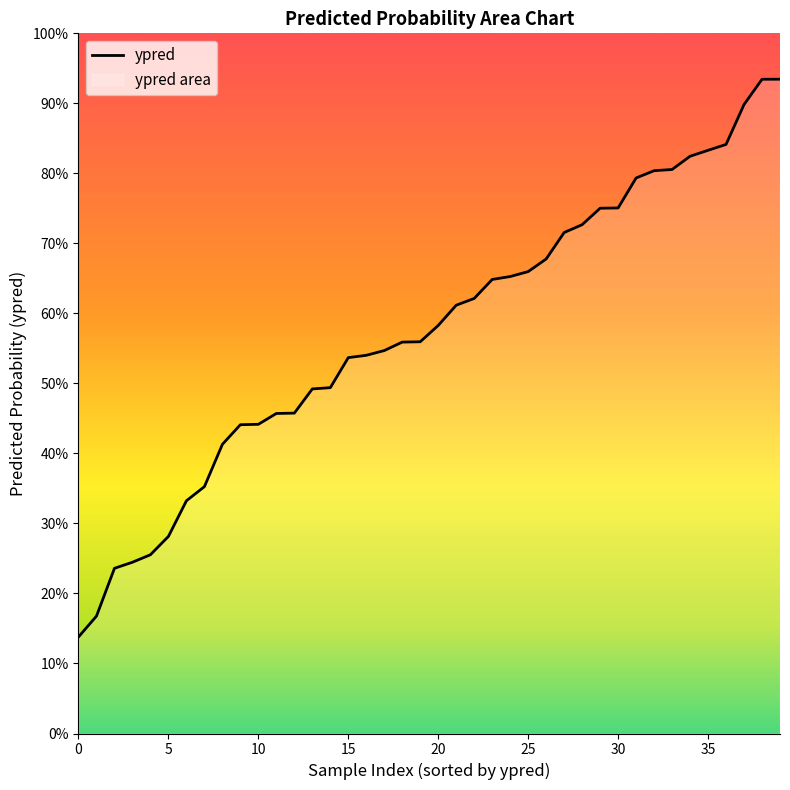

What is the sum of all values?

23.0